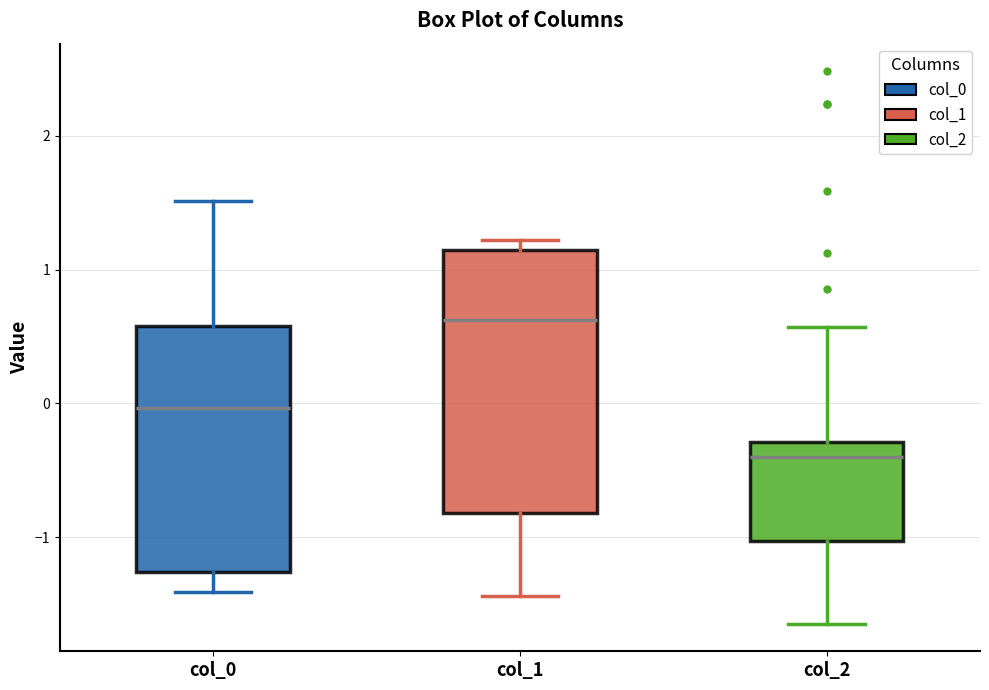

Which box's median line is the lowest?

col_2